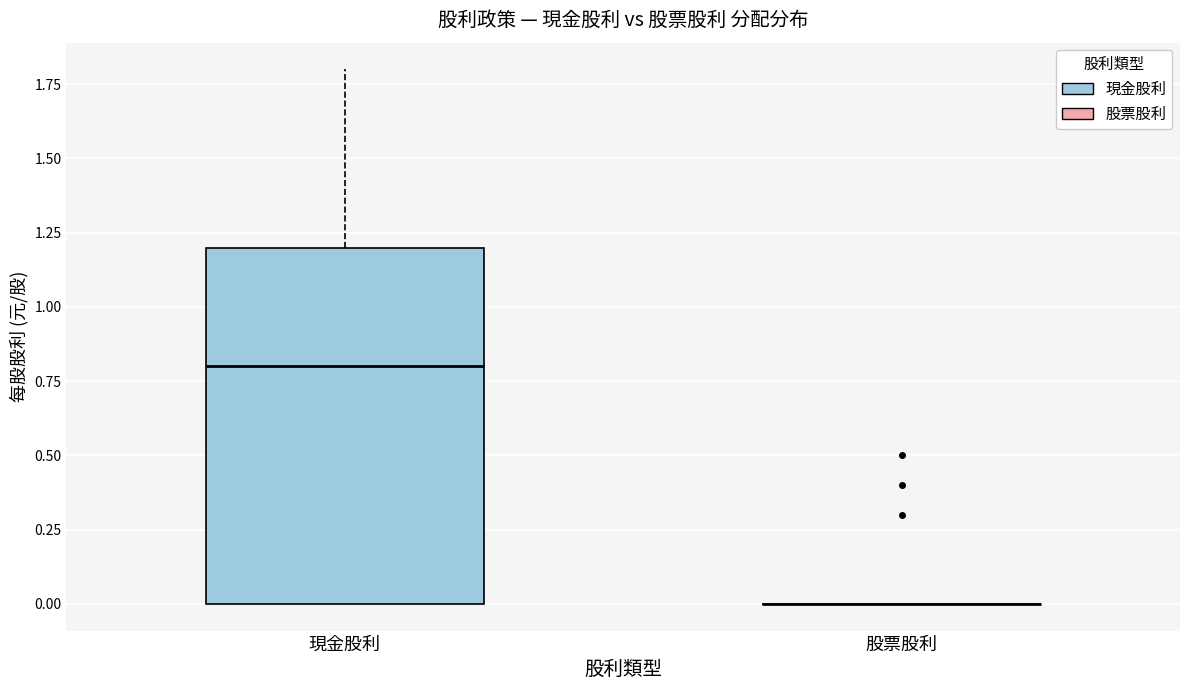

Reading left to right, read every box against the y-axis: the position of its median line, the range the box covers, and the ends of its whiskers. The values are not printed on the chart, so give them approximately, as read against the axis.

現金股利: median 0.8, box 0.0 to 1.2, whiskers 0.0 to 1.8
股票股利: box collapsed to a line at 0.0, whiskers 0.0 to 0.0